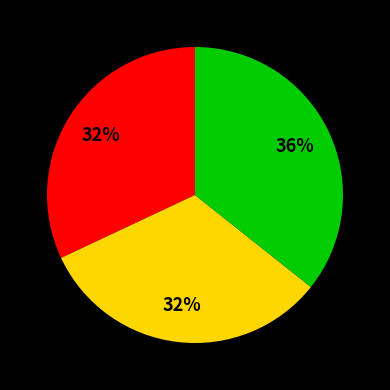

To the nearest percent, what is the difference between the largest and smallest slice percentages?

4%